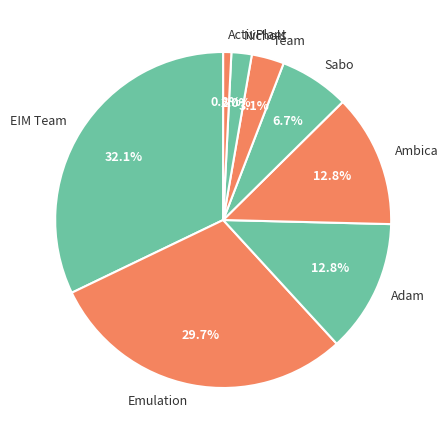

What percentage is the EIM Team slice, to the nearest percent?

32%